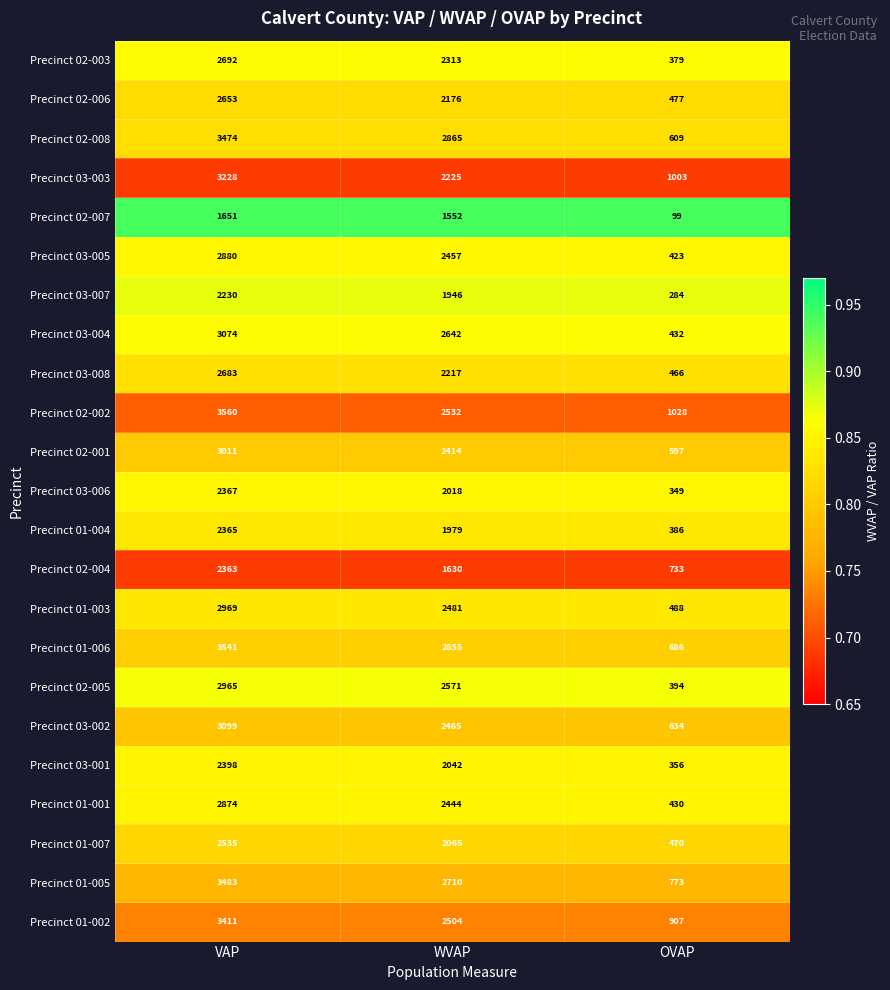

Where is Precinct 03-002 nearest to the value 1866?

WVAP